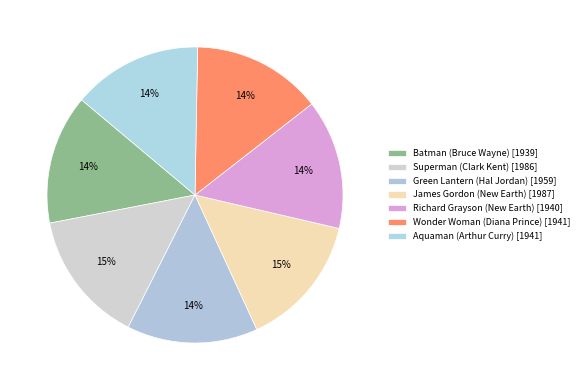

How many slices are in this pie chart?

7